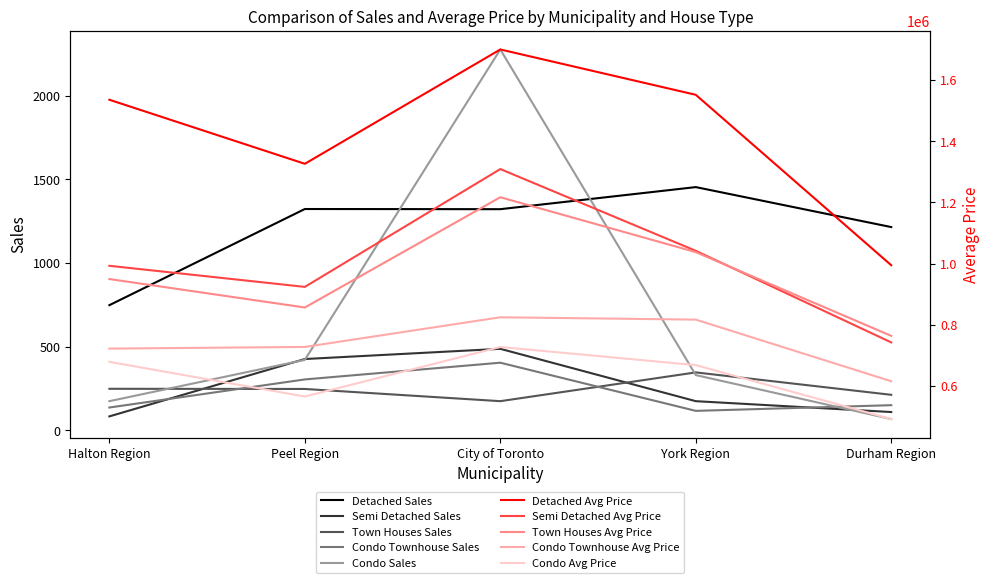

Which series has the largest range (max minus min)?

Condo